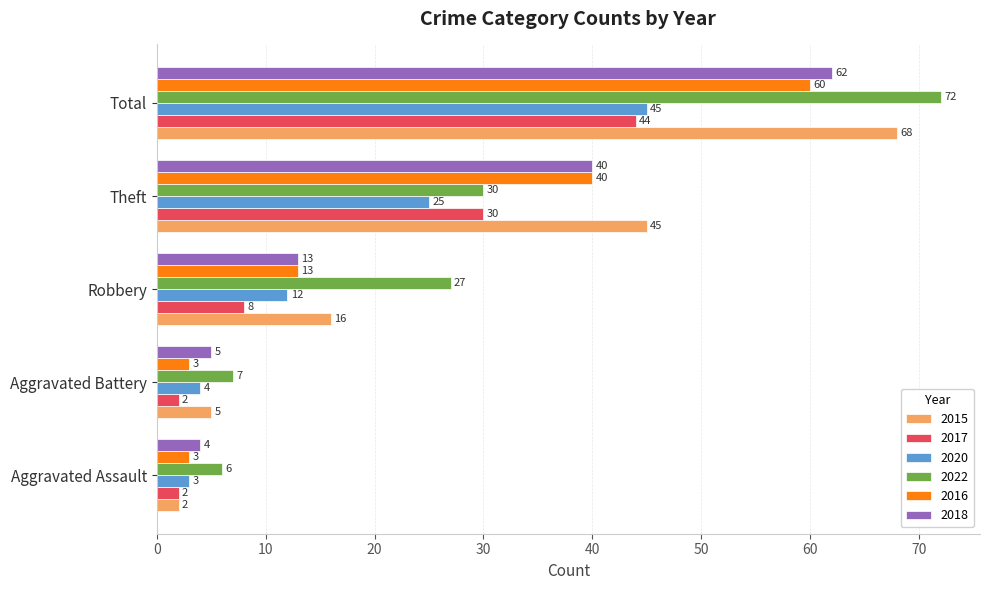

Which series changed the most between Aggravated Battery and Theft?

2015